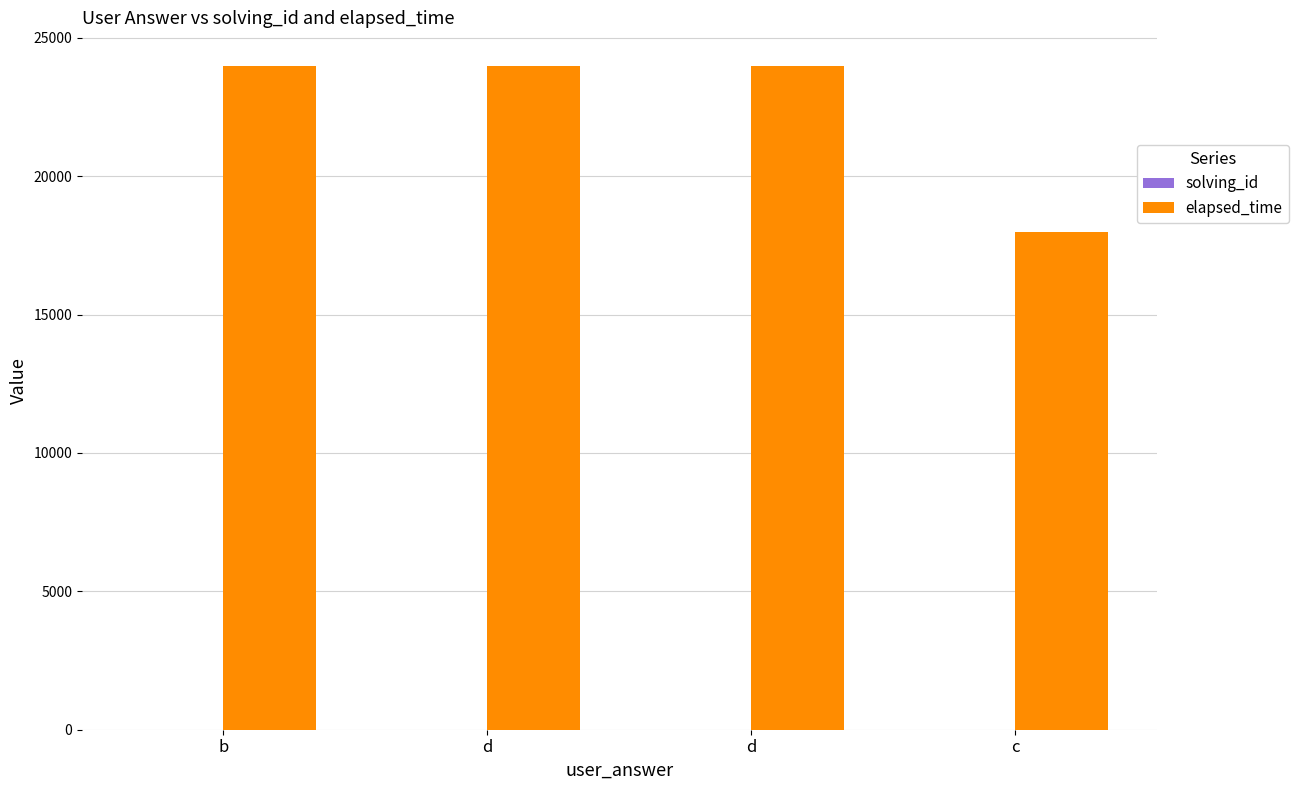

Is the value of elapsed_time at d greater than the value of solving_id at d?

Yes